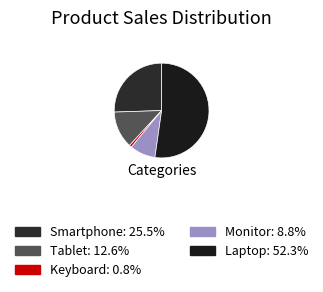

Count the number of slices in the pie.

5